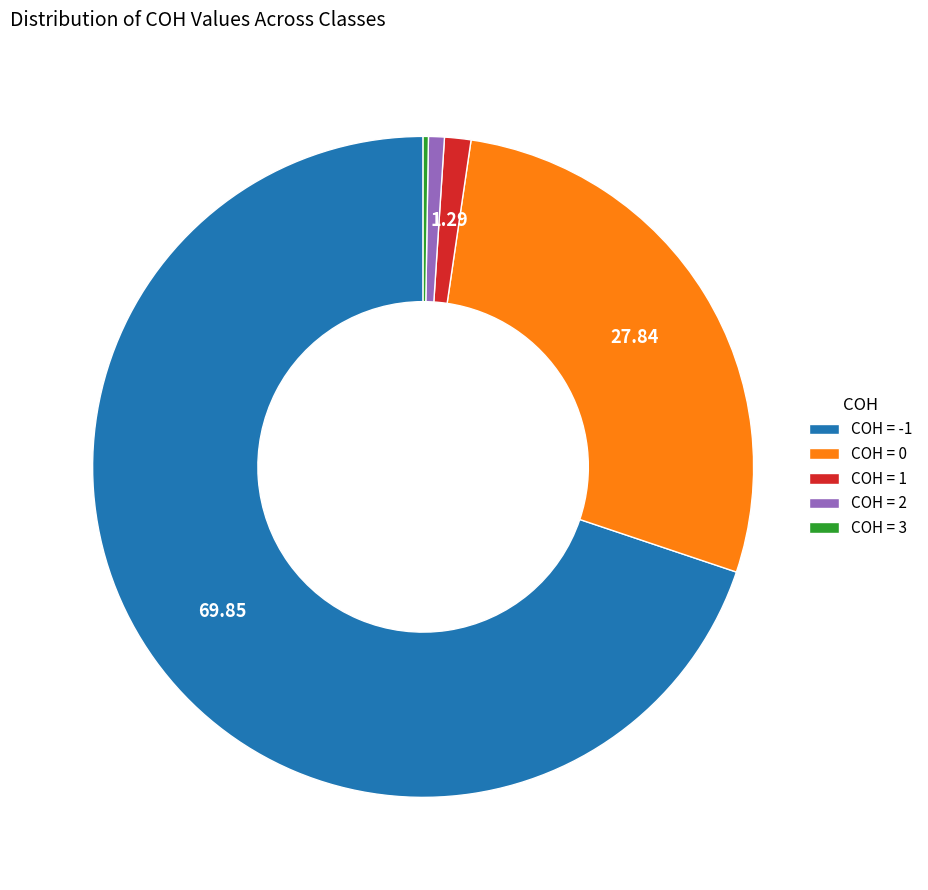

What is the majority slice?

COH = -1